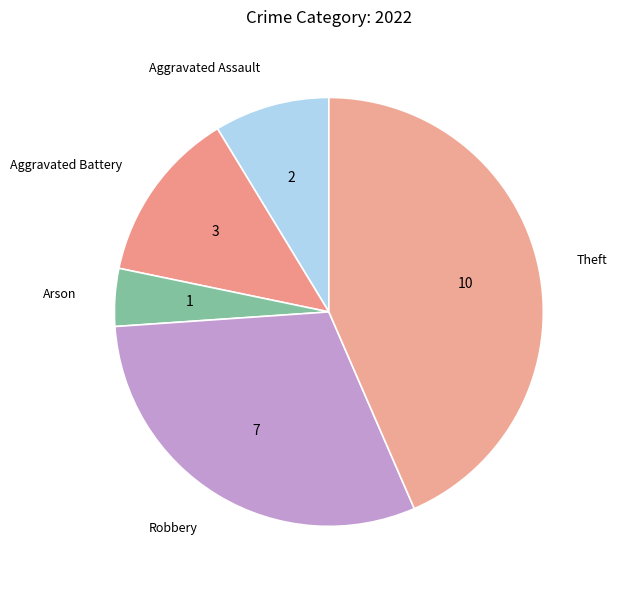

Combined, do Aggravated Assault and Arson account for over 50%?

No